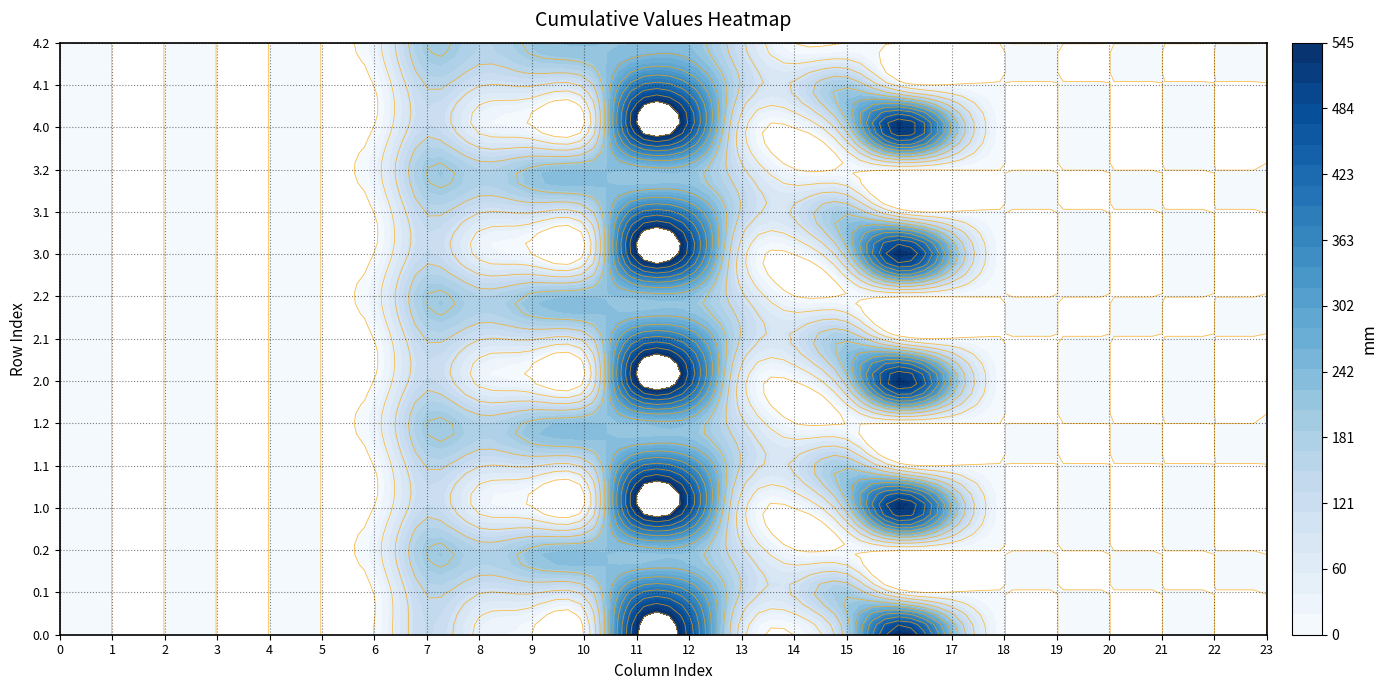

The value of 4.2 at 23 is -95.6. True or false?

False